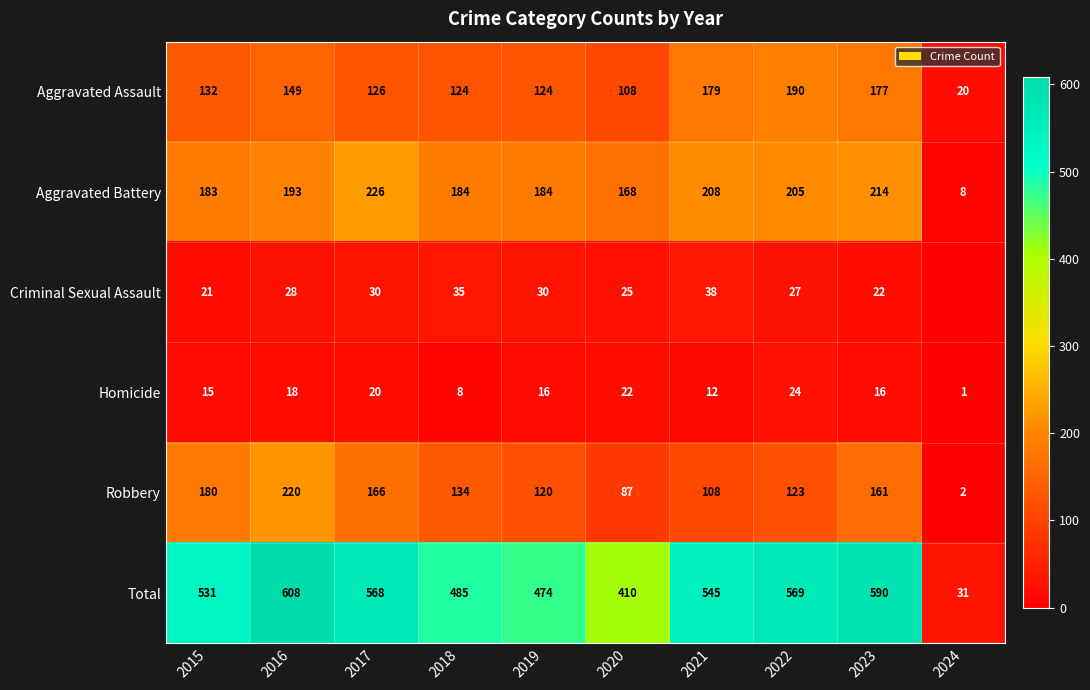

At which category does the chart reach its peak across all series?

2016